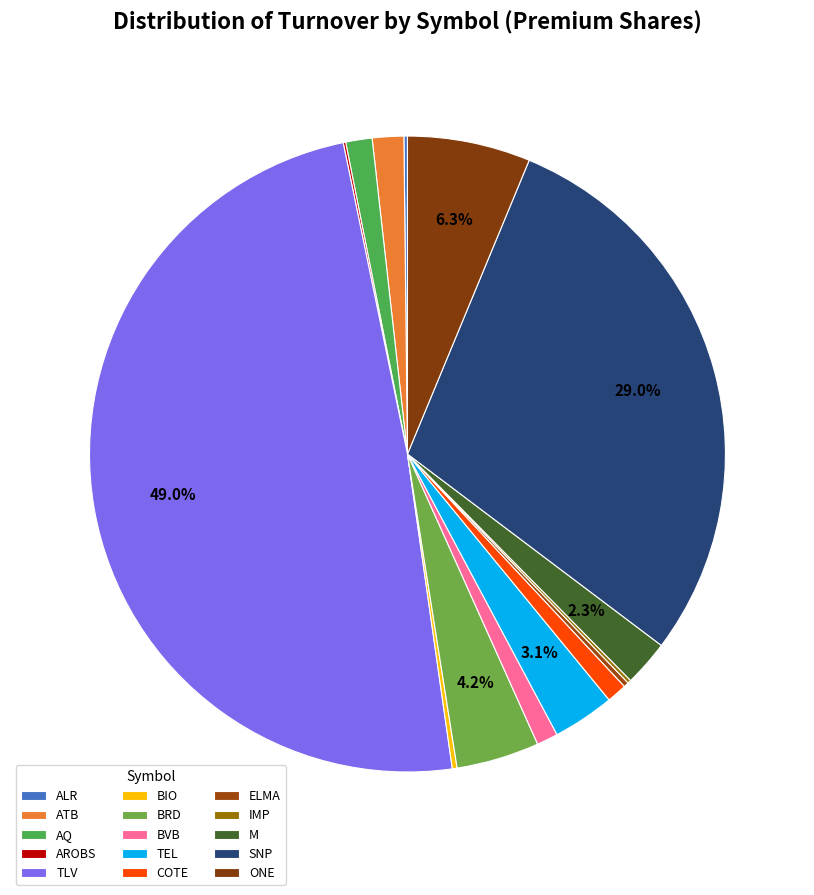

To the nearest percent, what is the combined percentage of TLV and ALR?

49%